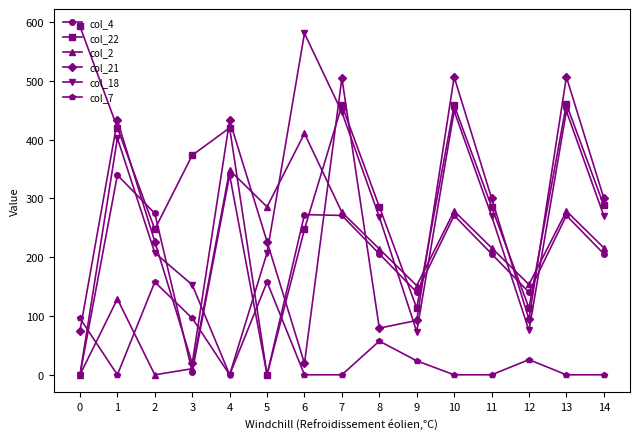

What is the sum of all col_22 values?

4763.5